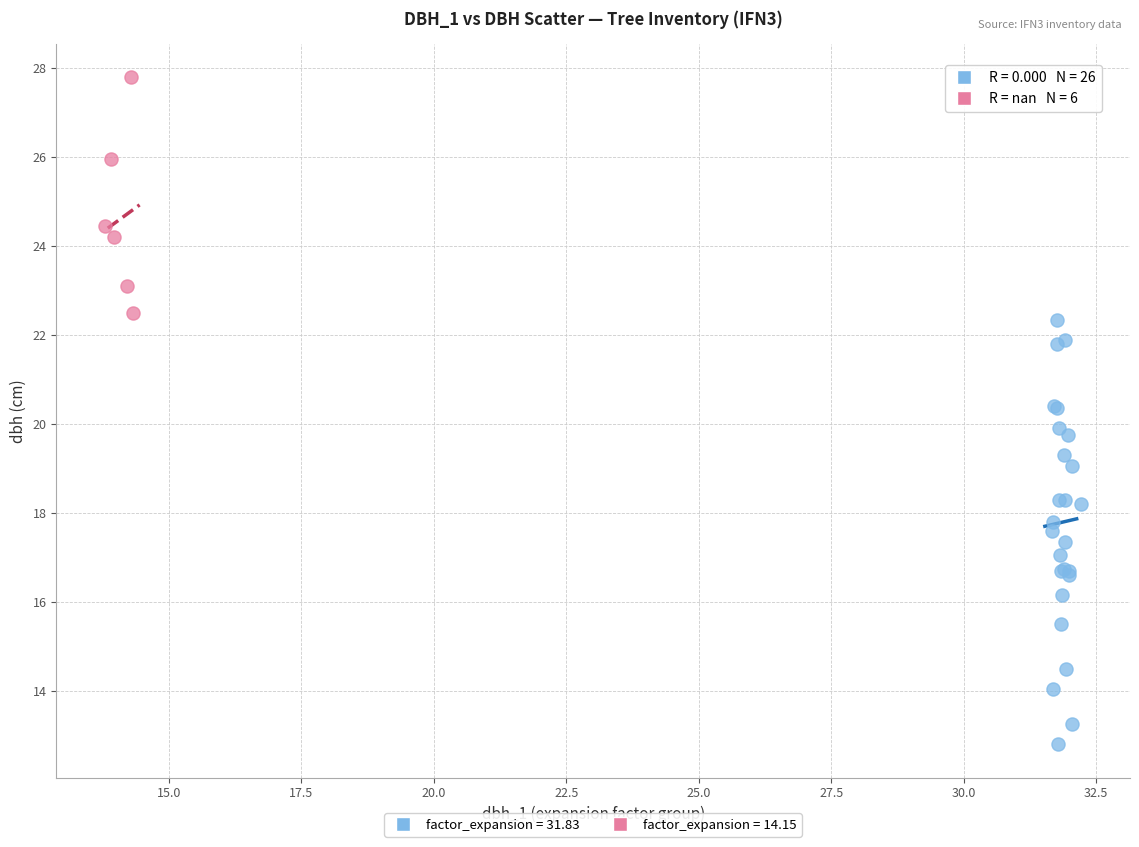

Which series has the widest spread of Y values?

factor_expansion = 31.83